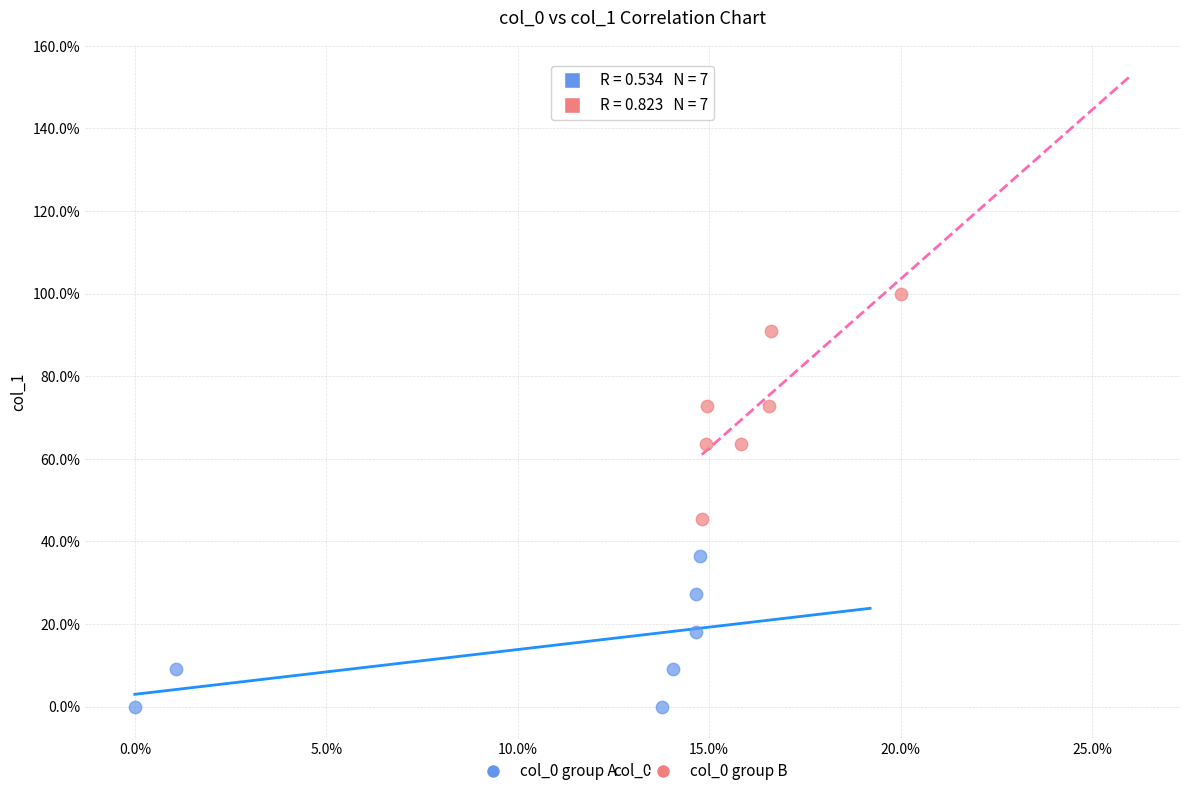

Which series reaches the maximum Y coordinate?

col_0 group B